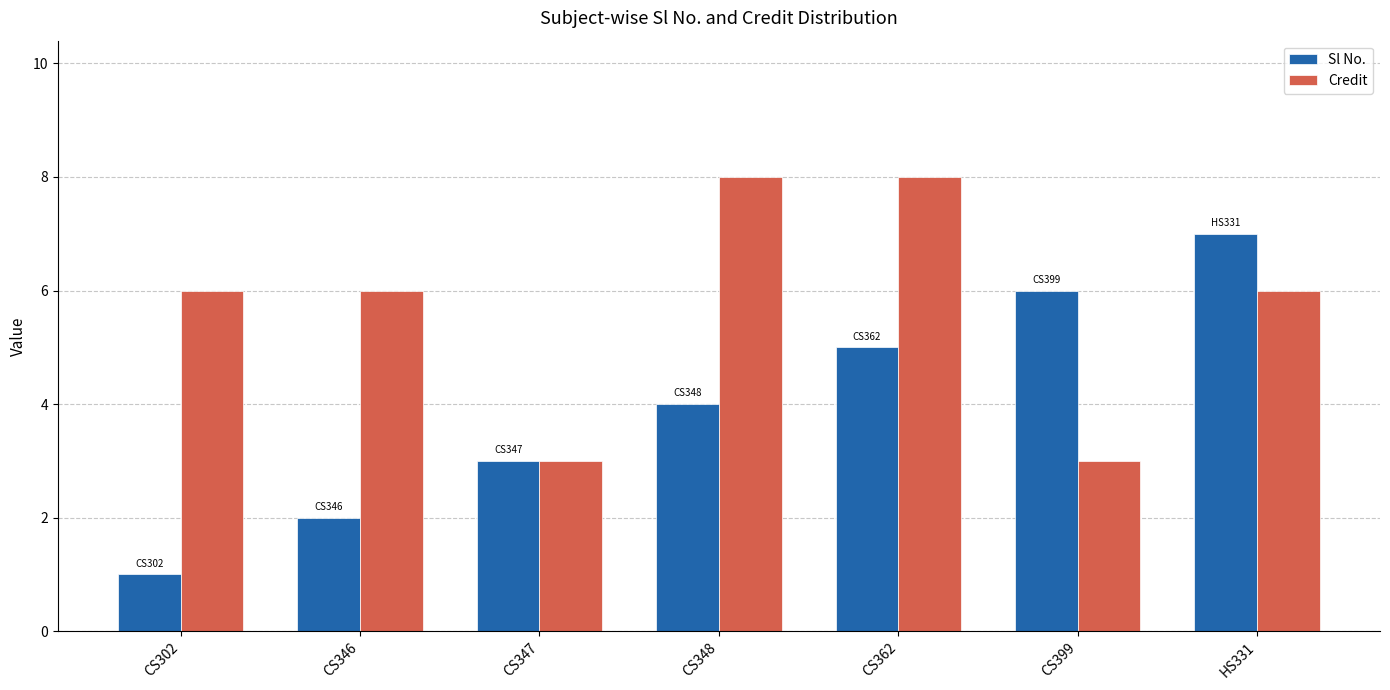

What is the total value across all series at CS346?

8